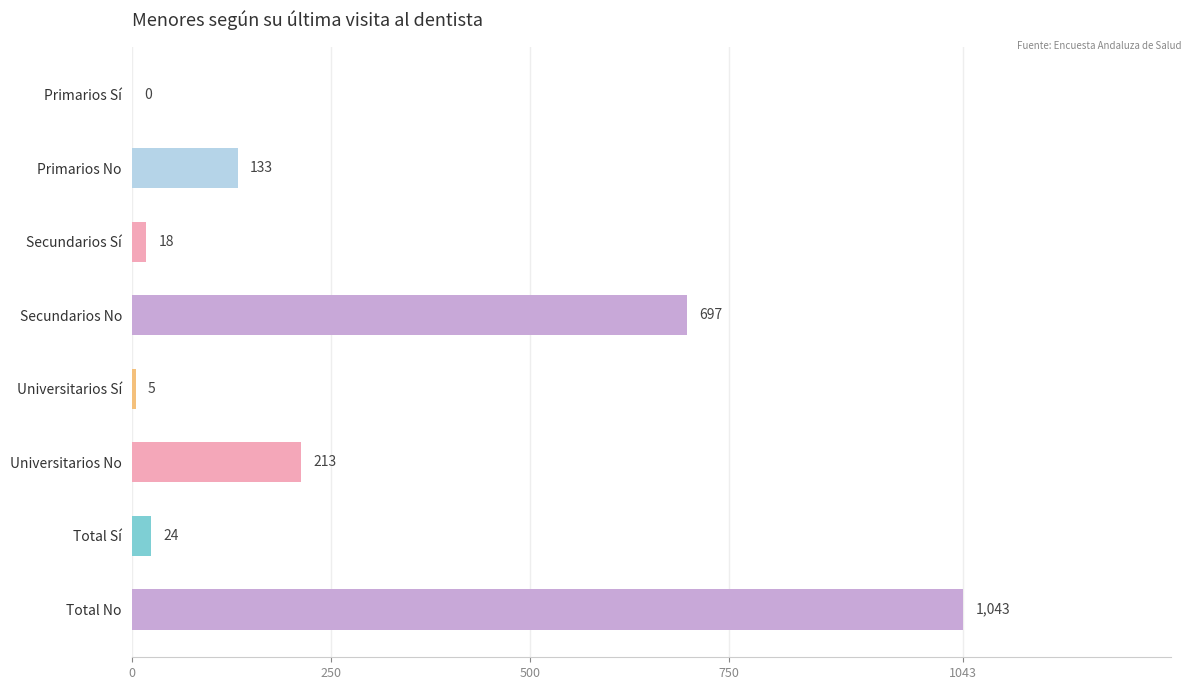

At which category does the chart reach its peak across all series?

Total No